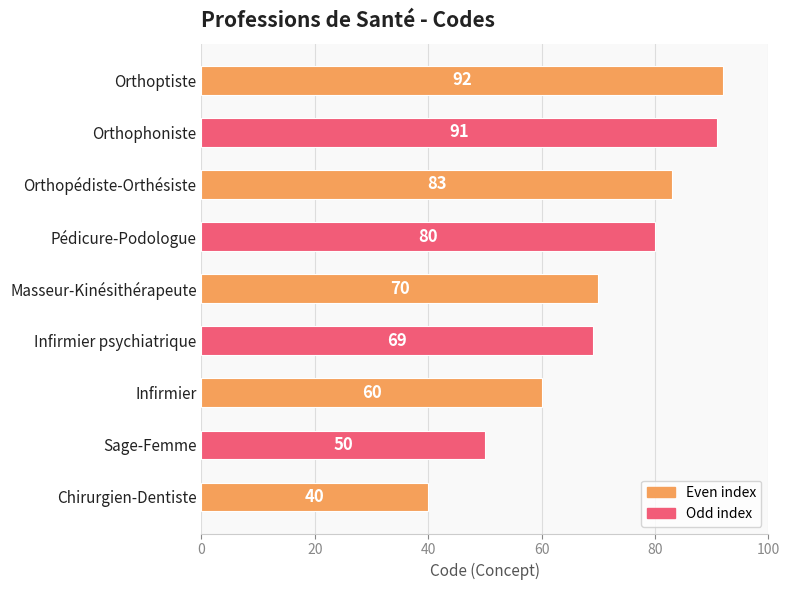

What is the change in value from Infirmier to Orthoptiste?

+32